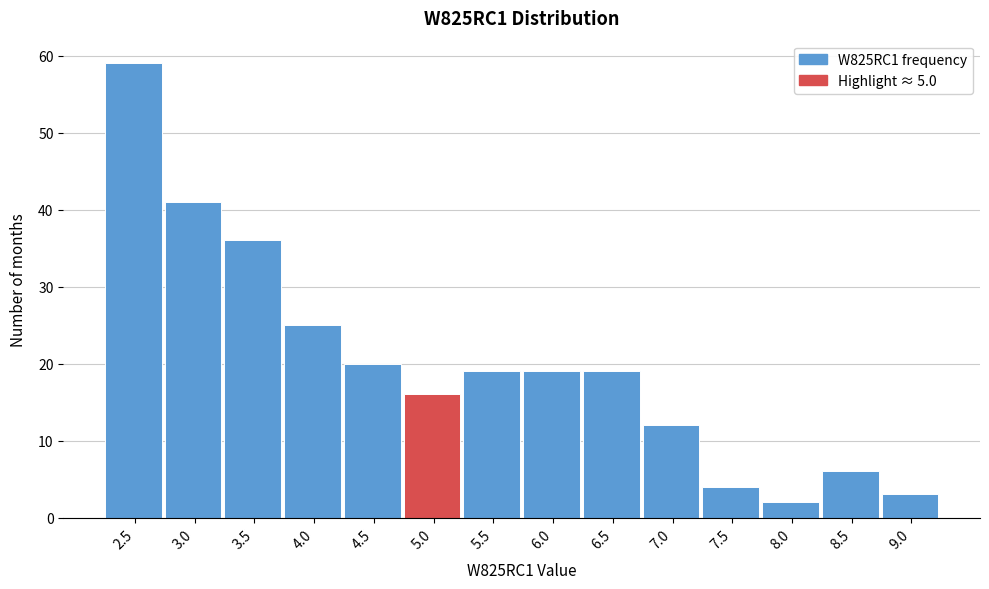

Reading right to left, transcribe all the data shown in this chart.

9.0=3	8.5=6	8.0=2	7.5=4	7.0=12	6.5=19	6.0=19	5.5=19	5.0=16	4.5=20	4.0=25	3.5=36	3.0=41	2.5=59